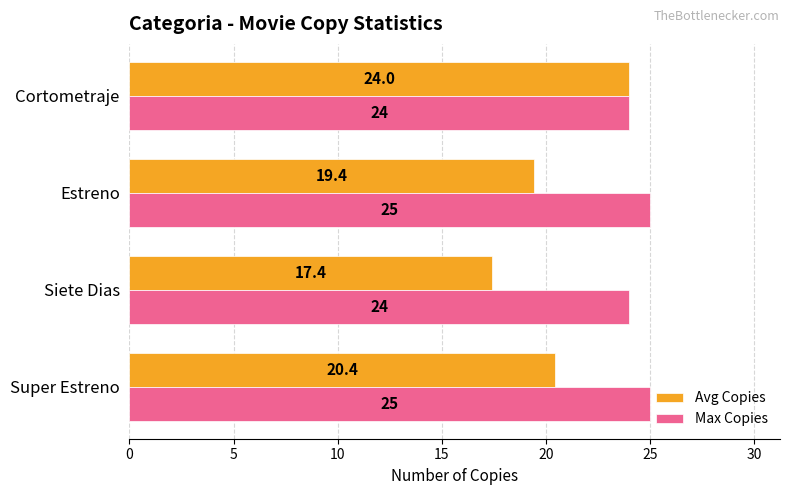

Which series has the largest range (max minus min)?

Avg Copies